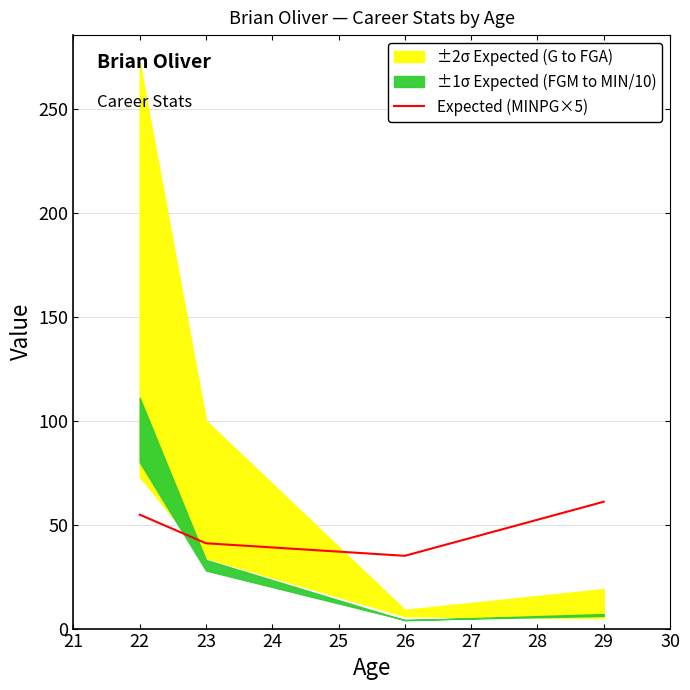

How many lines are shown in the chart?

1